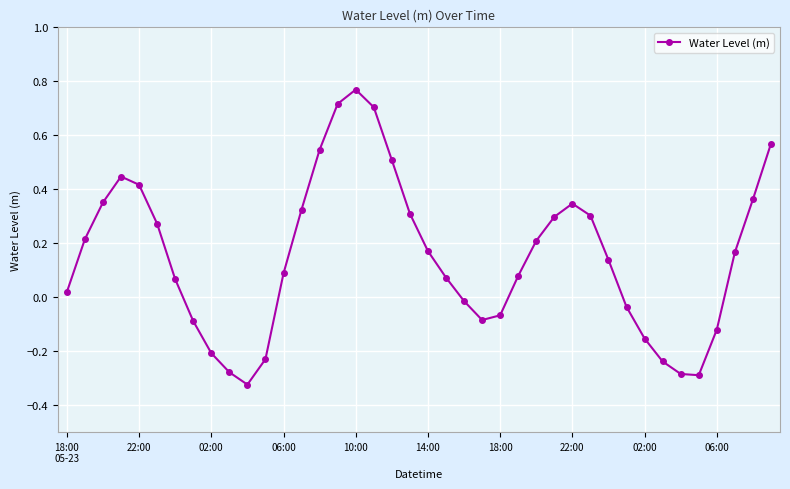

Is this an area chart (filled region under the line)?

No